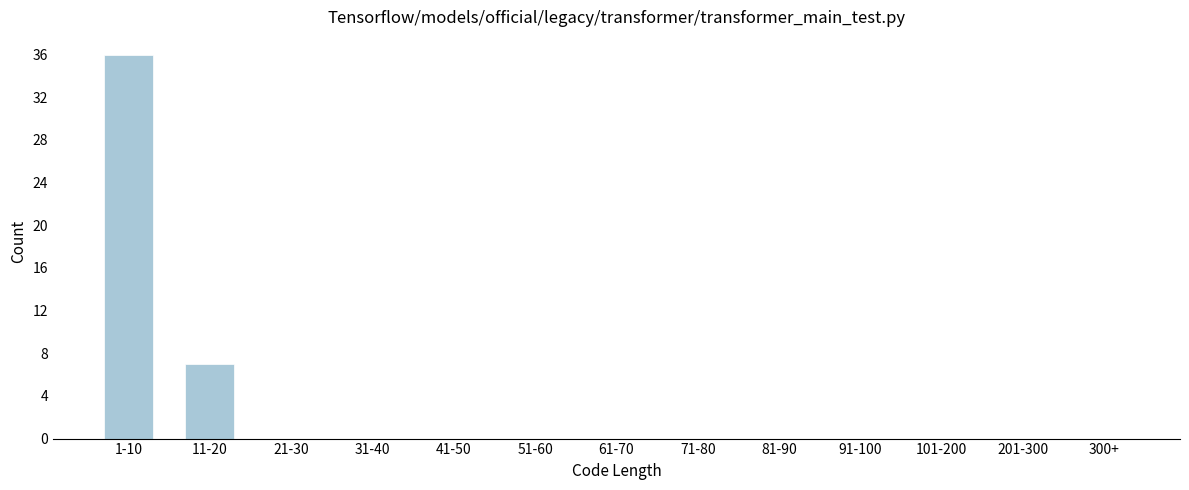

Reading left to right, what are all the values shown in this chart?

1-10=36	11-20=7	21-30=0	31-40=0	41-50=0	51-60=0	61-70=0	71-80=0	81-90=0	91-100=0	101-200=0	201-300=0	300+=0